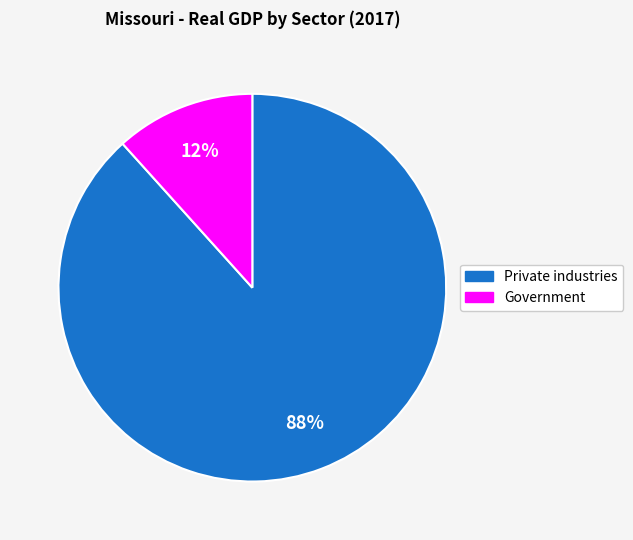

To the nearest percent, what is the average slice percentage?

50%